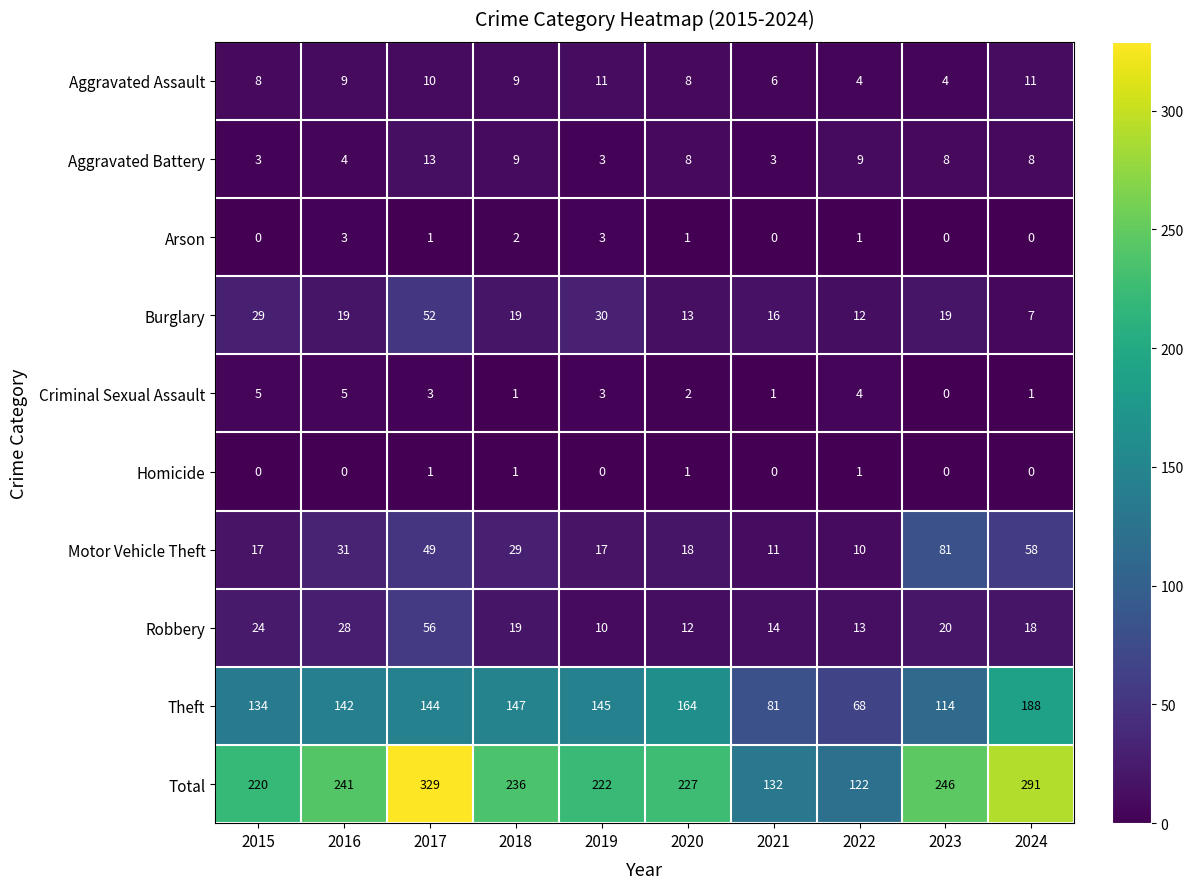

Rank the categories by Total value from lowest to highest.

2022, 2021, 2015, 2019, 2020, 2018, 2016, 2023, 2024, 2017